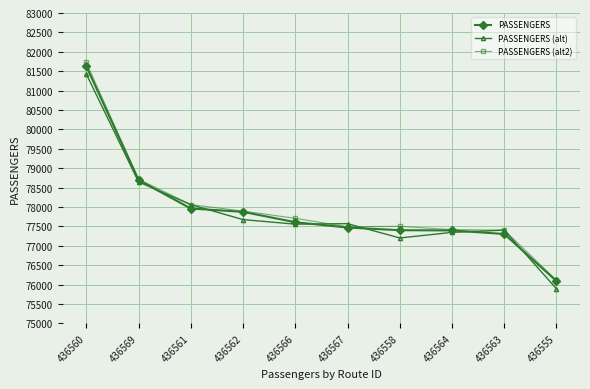

List the series in order of their peak value, lowest first.

PASSENGERS (alt), PASSENGERS, PASSENGERS (alt2)